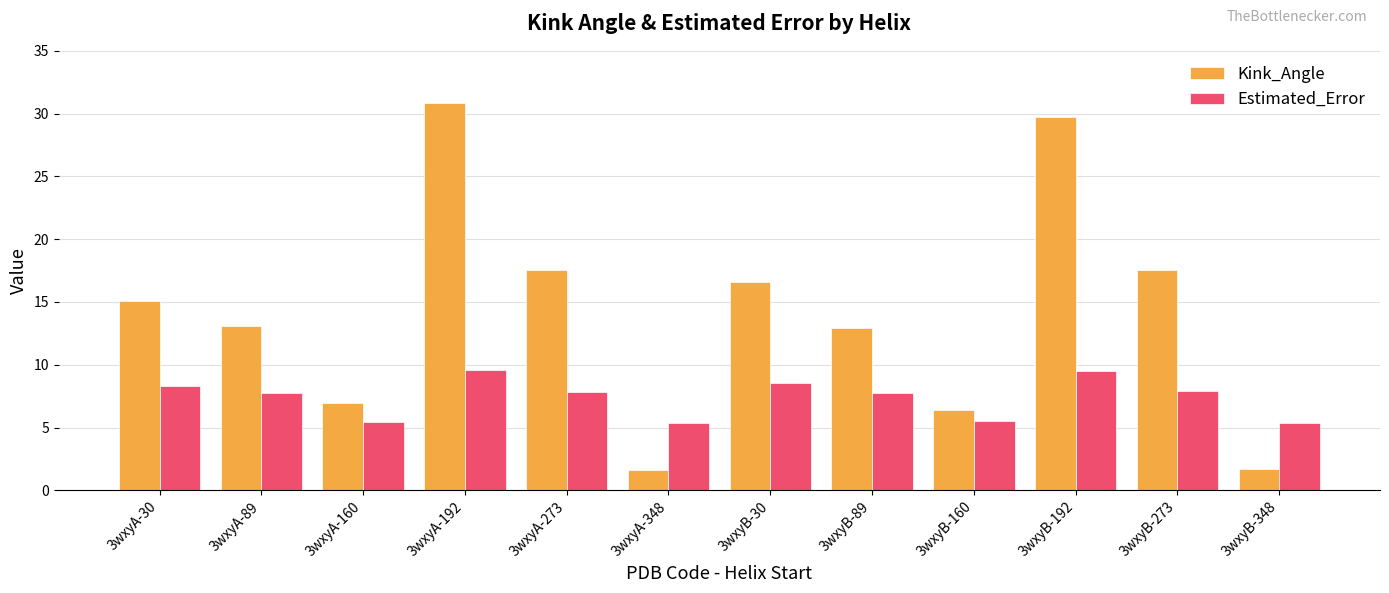

Is the value of Estimated_Error at 3wxyB-160 greater than the value of Kink_Angle at 3wxyA-273?

No